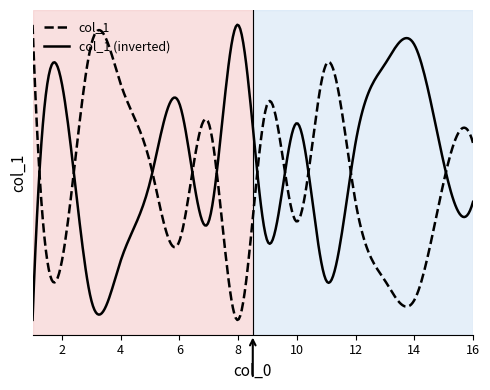

What is the greatest value displayed?

16